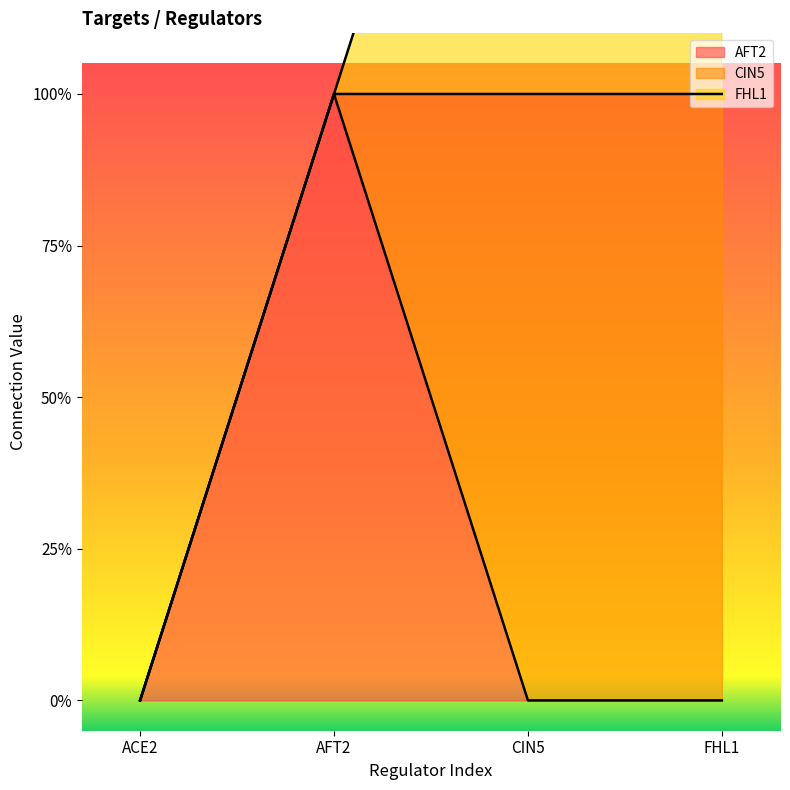

At which label does CIN5 reach its minimum?

ACE2